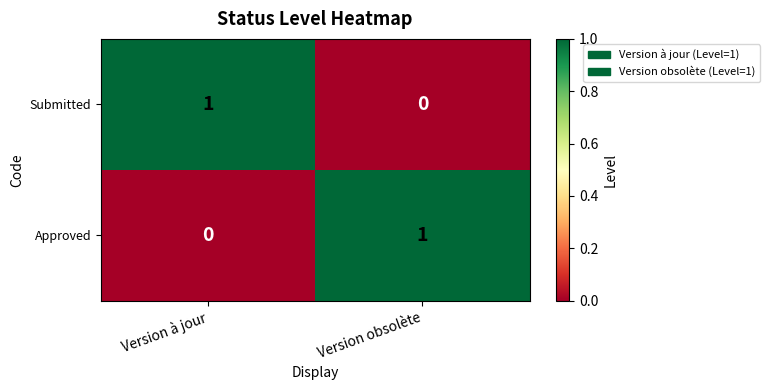

At Version à jour, list the series in order from largest to smallest.

Submitted, Approved